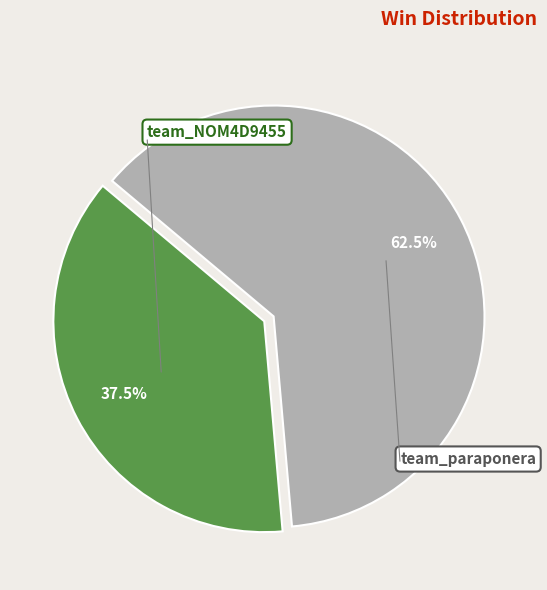

What percentage is the team_NOM4D9455 slice, to the nearest percent?

38%